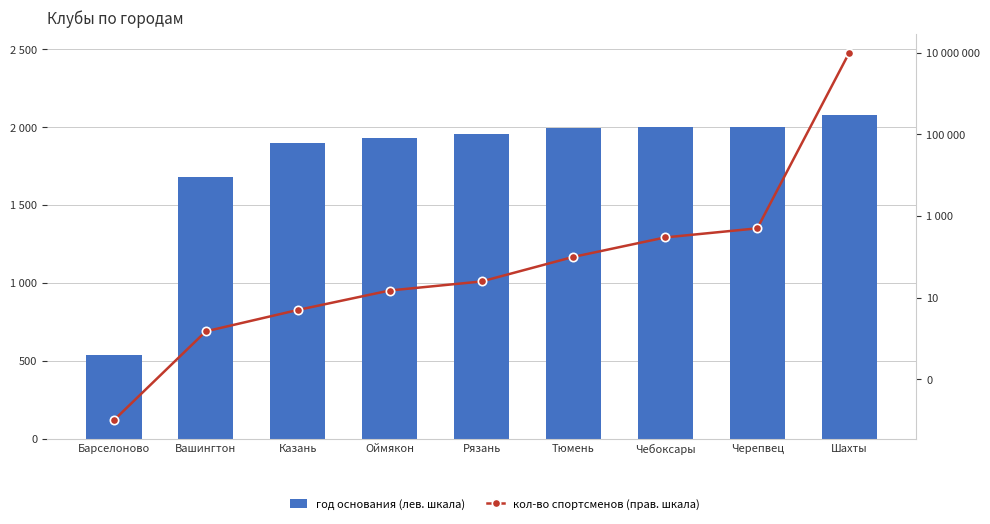

What is the difference between the maximum and minimum values in the год основания (лев. шкала) series?

1543.0